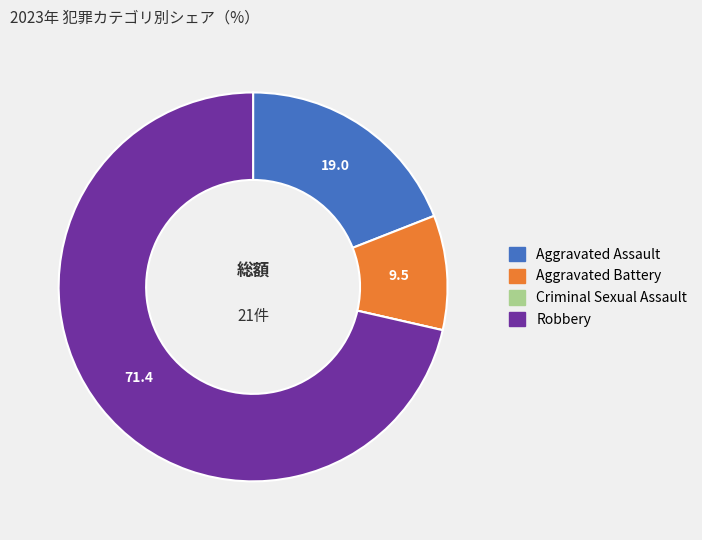

Do Robbery and Aggravated Battery together represent more than half of the pie?

Yes